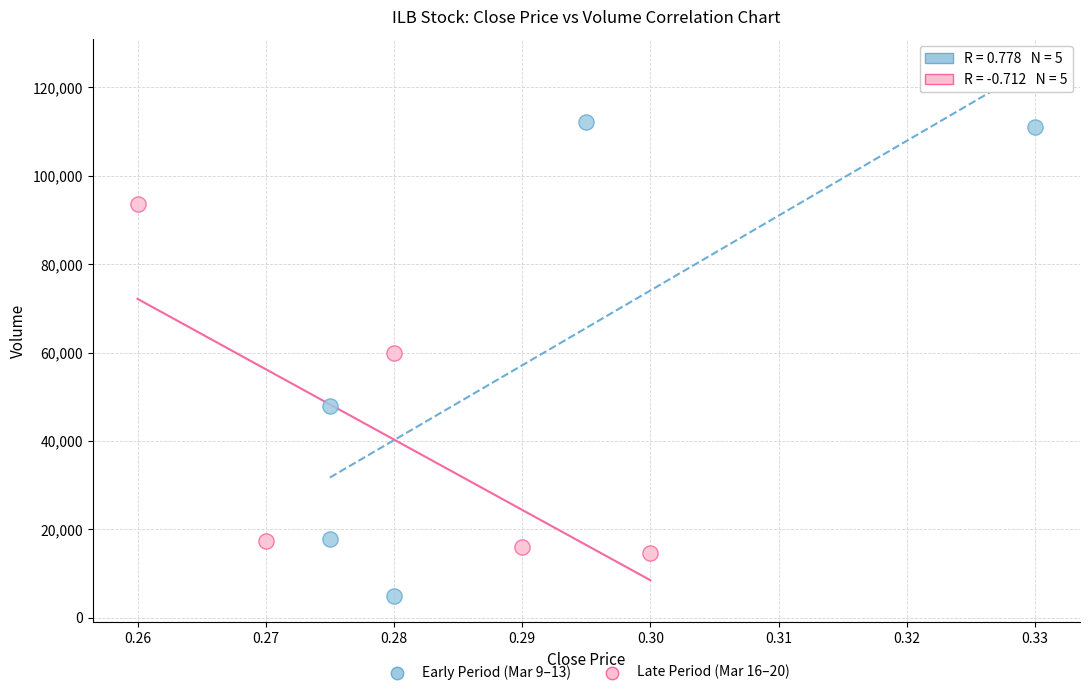

Which series contains the highest Y value?

Early Period (Mar 9–13)